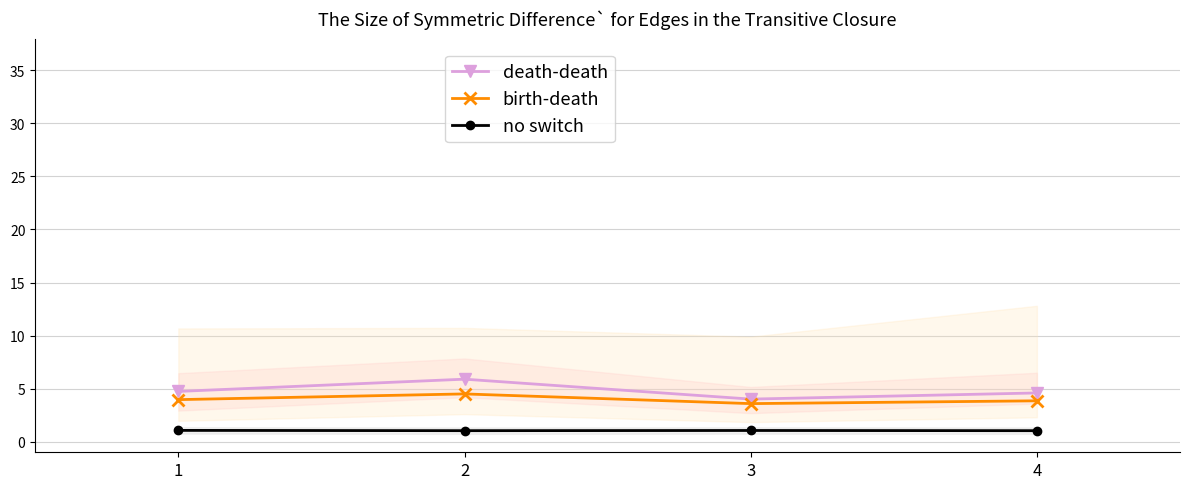

Between 3 and 1, which is larger?

1